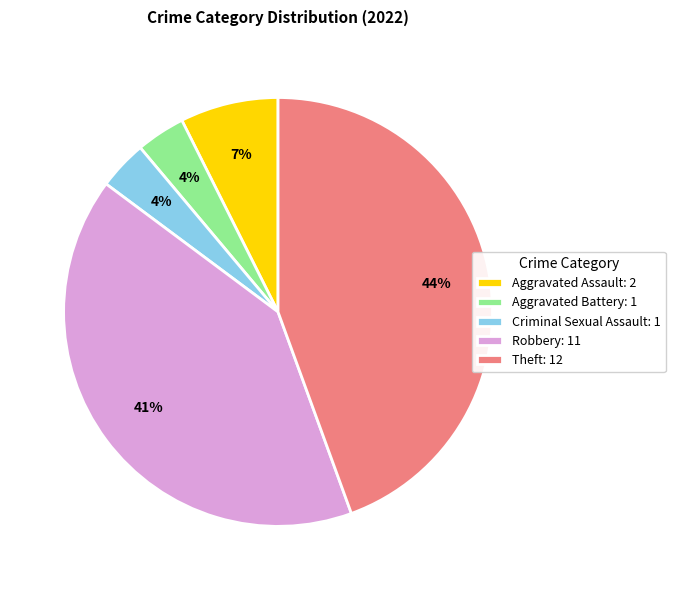

Between Theft and Aggravated Battery, which is larger?

Theft